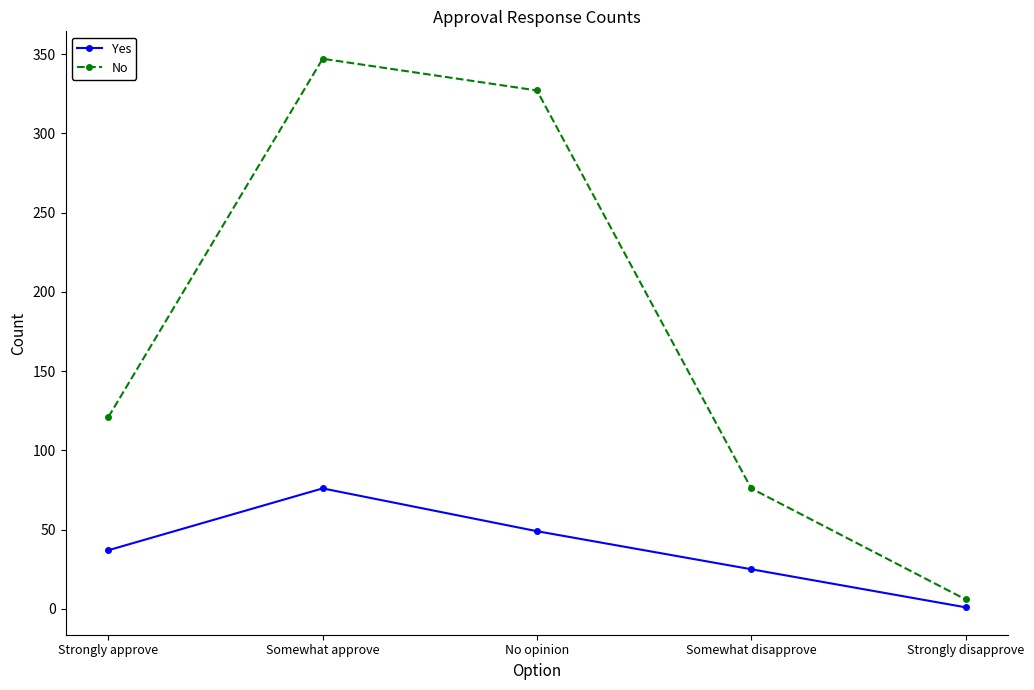

What is the sum of the Yes values at No opinion and Somewhat disapprove?

74